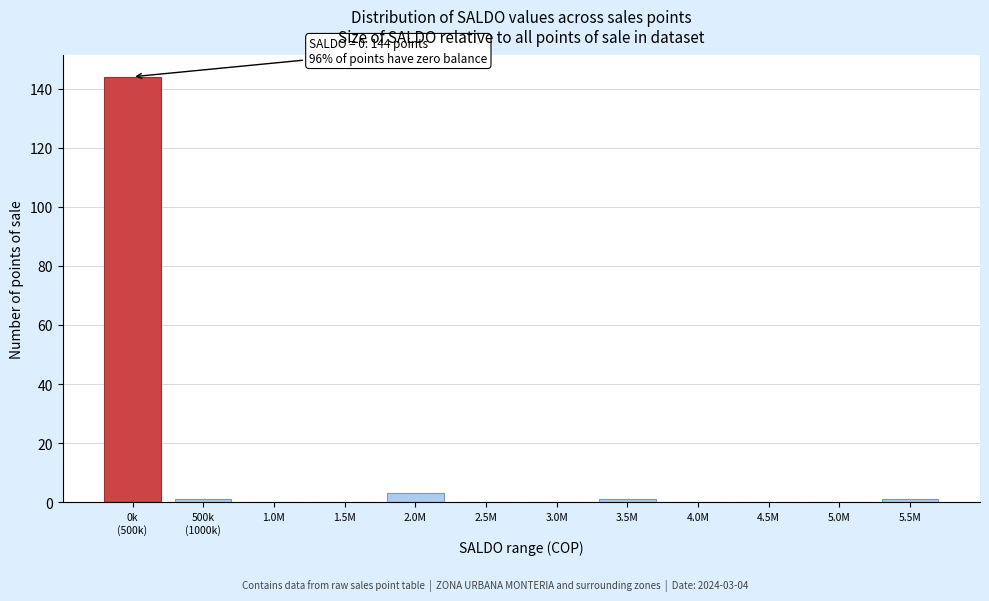

What is the greatest value displayed?

144